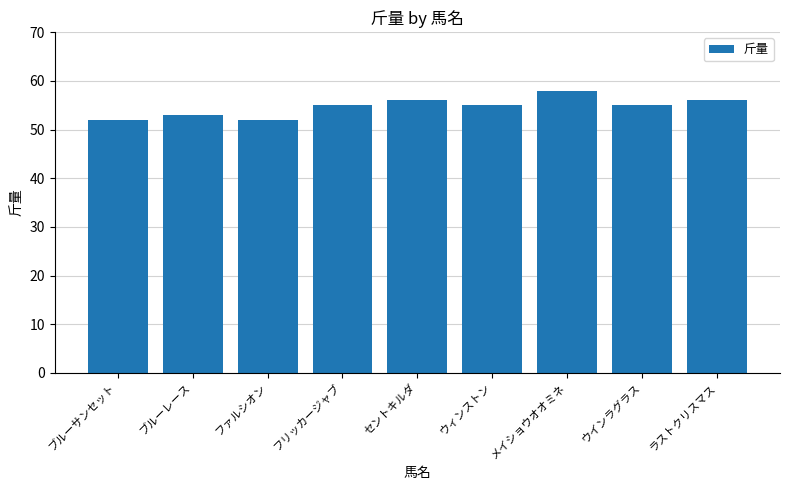

Reading left to right, extract all data points from this chart.

ブルーサンセット=52	ブルーレース=53	ファルシオン=52	フリッカージャブ=55	セントキルダ=56	ウィンストン=55	メイショウオオミネ=58	ウインラグラス=55	ラストクリスマス=56